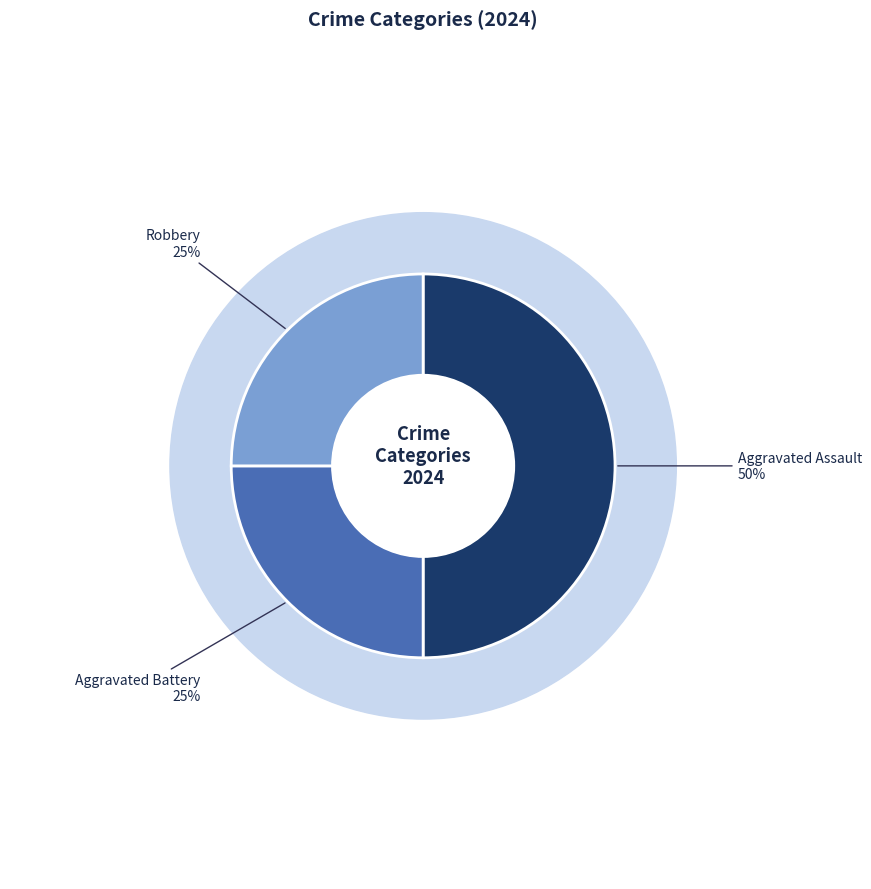

To the nearest percent, what is the difference between the largest and smallest slice percentages?

25%